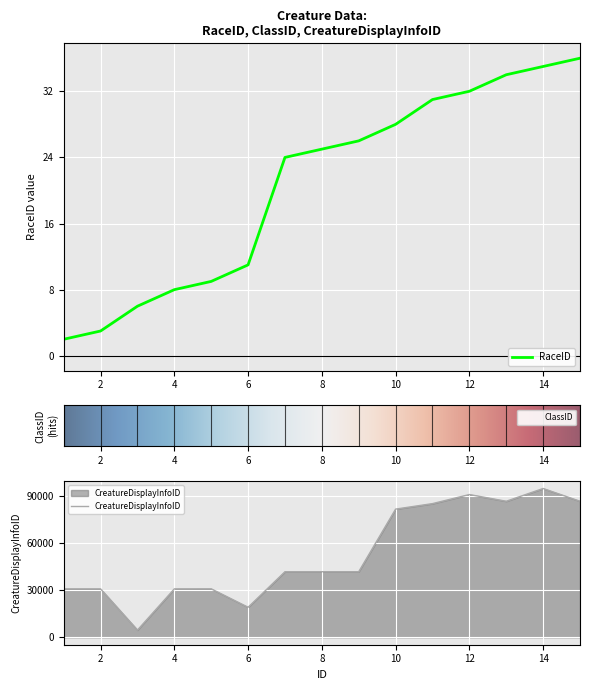

What is the value of the RaceID point at the 14th from the left?

35